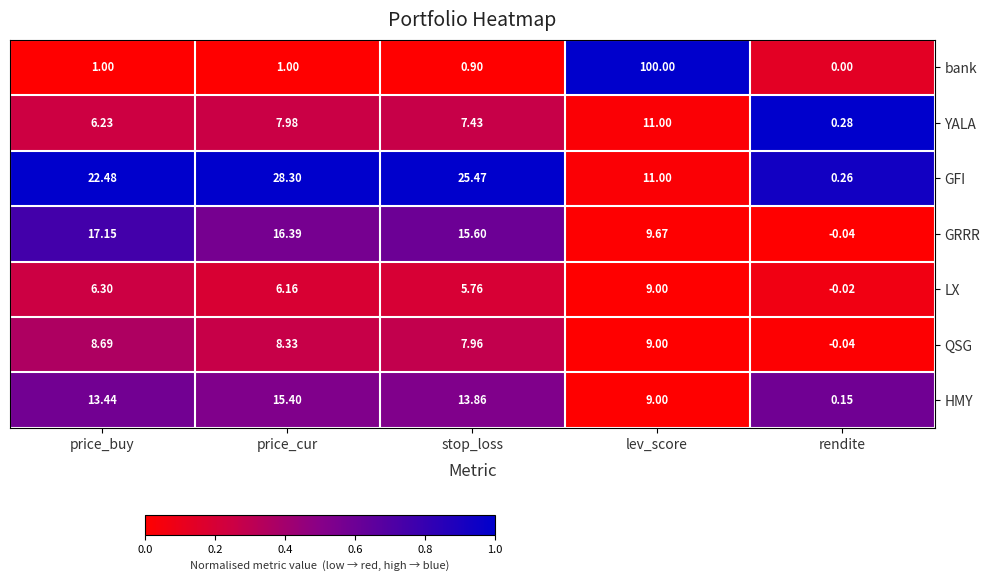

What is the difference between the highest and lowest values at lev_score?

91.0